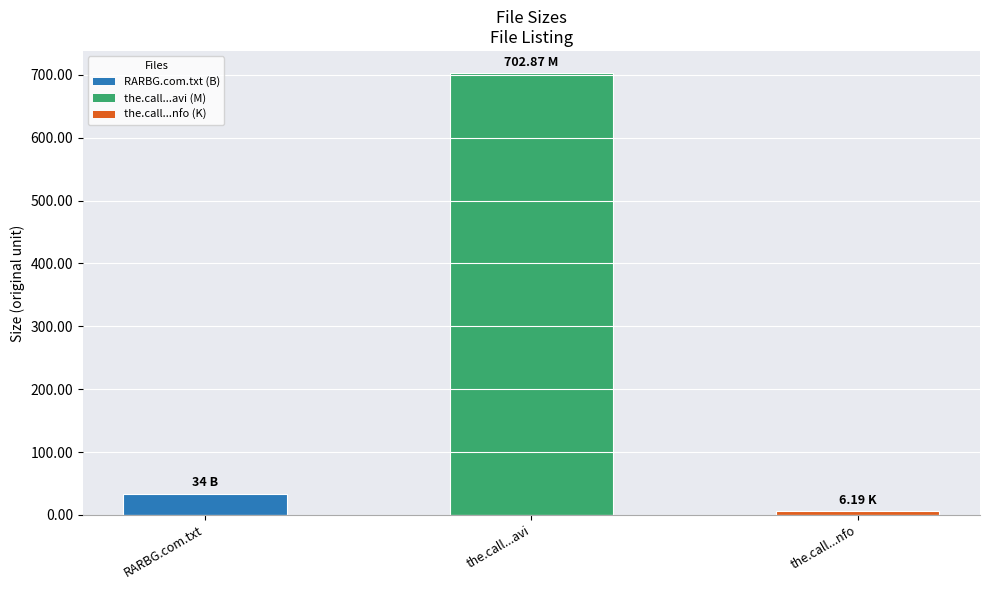

What is the label of the 1st bar from the right?

the.call...nfo